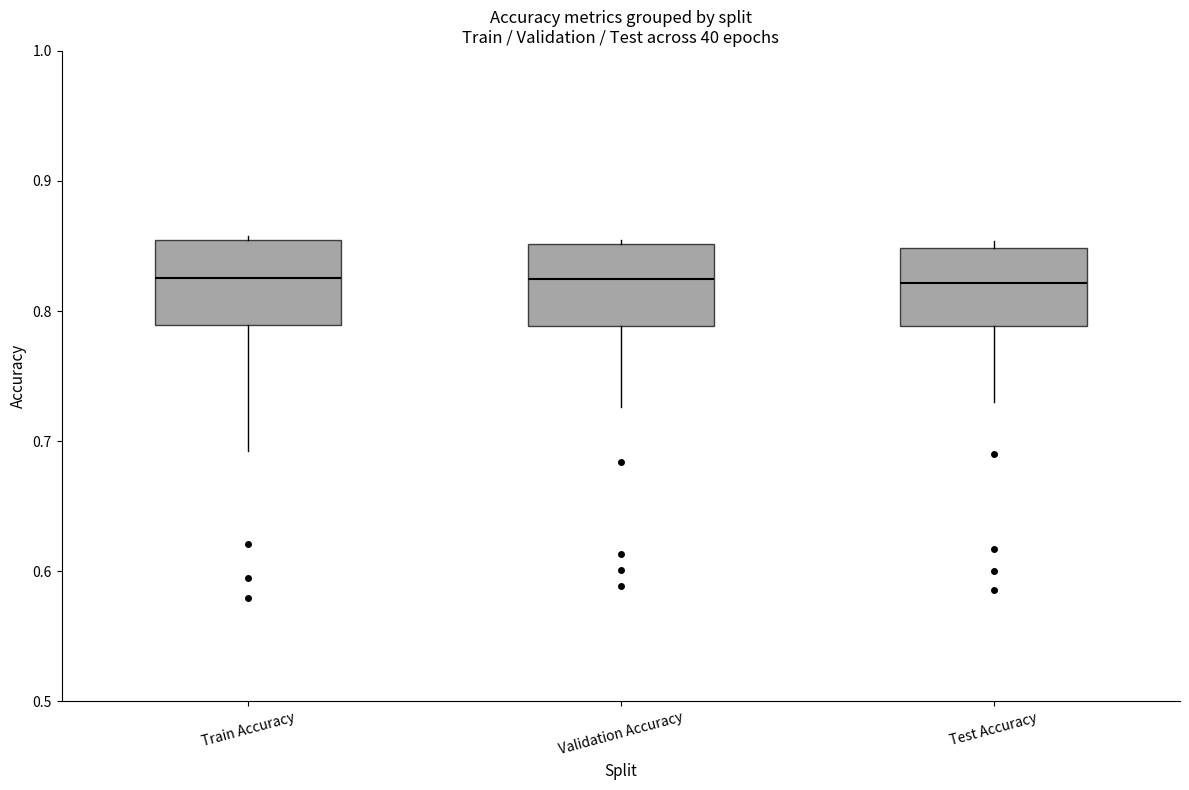

Reading left to right, read every box against the y-axis: the position of its median line, the range the box covers, and the ends of its whiskers. The values are not printed on the chart, so give them approximately, as read against the axis.

Train Accuracy: median 0.83, box 0.79 to 0.85, whiskers 0.69 to 0.86
Validation Accuracy: median 0.82, box 0.79 to 0.85, whiskers 0.73 to 0.85 (just above the box's upper edge)
Test Accuracy: median 0.82, box 0.79 to 0.85, whiskers 0.73 to 0.85 (just above the box's upper edge)